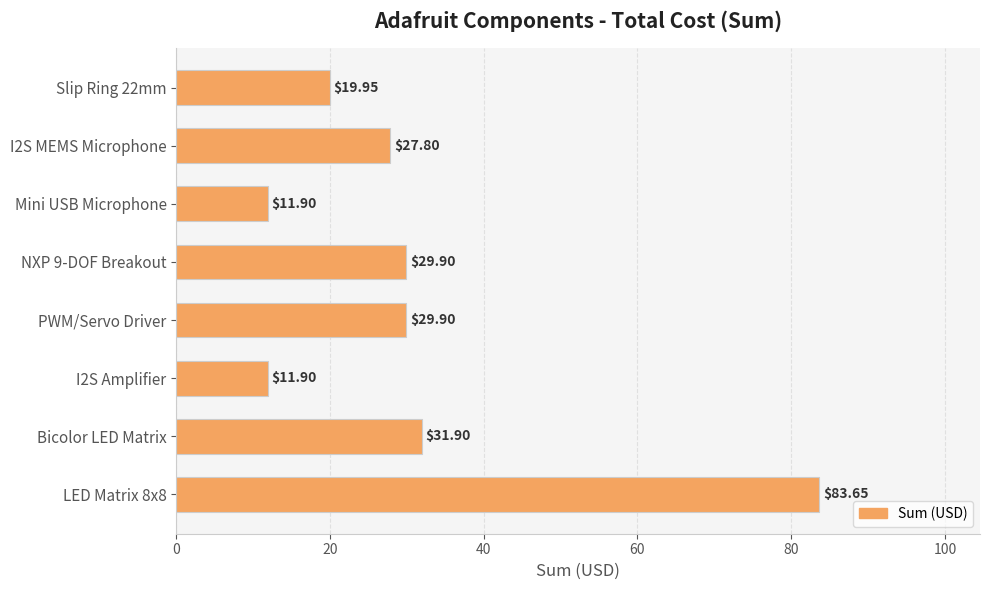

What is the average value?

30.9